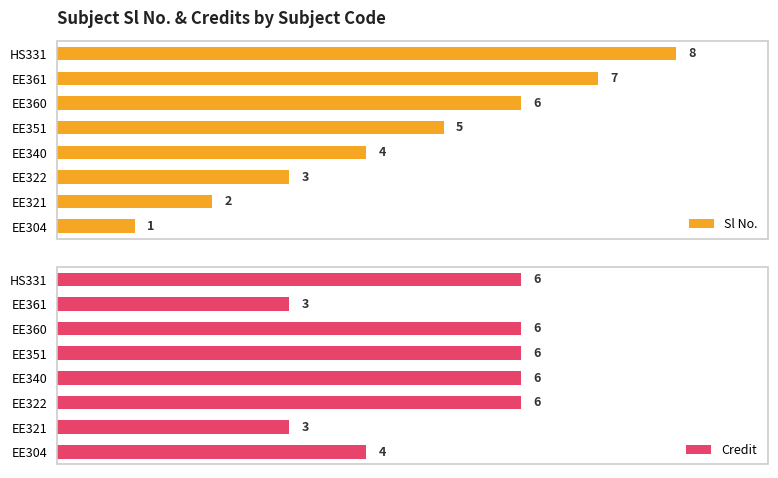

How many groups of bars are there?

8